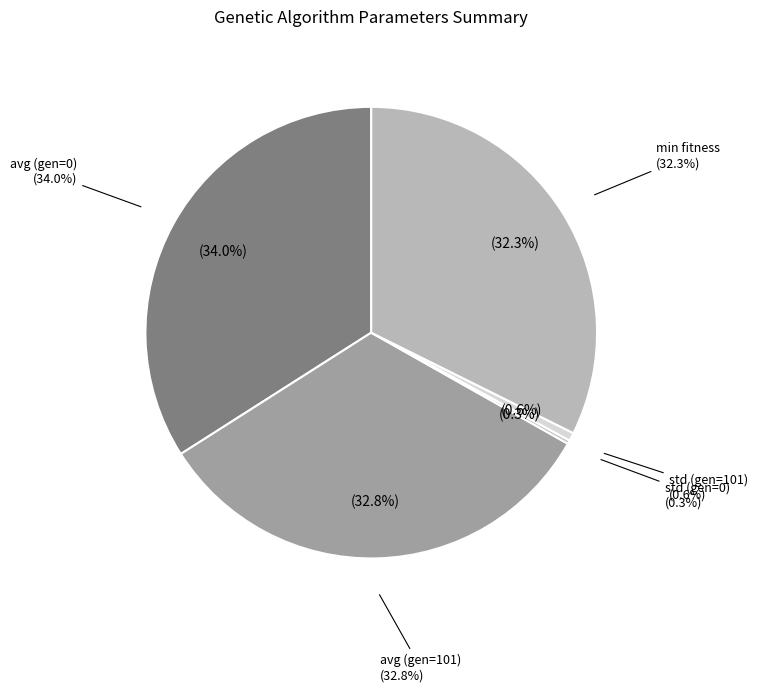

To the nearest percent, what percentage of the pie is min fitness?

32%